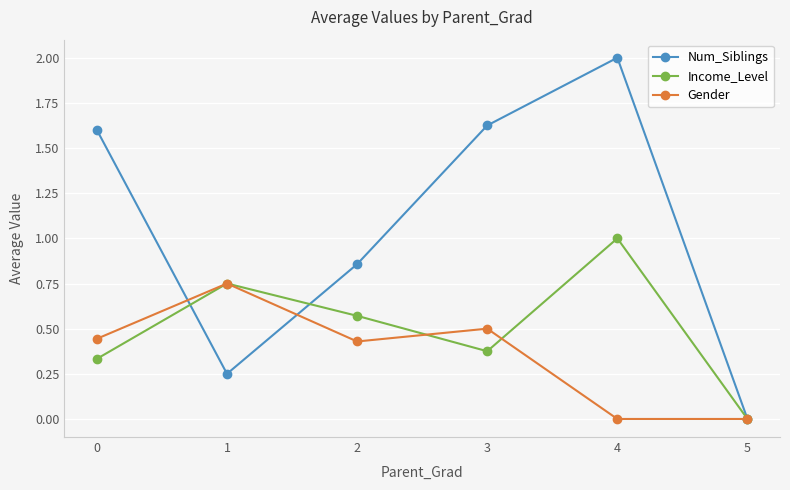

Rank the series by their average value, from highest to lowest.

Num_Siblings, Income_Level, Gender